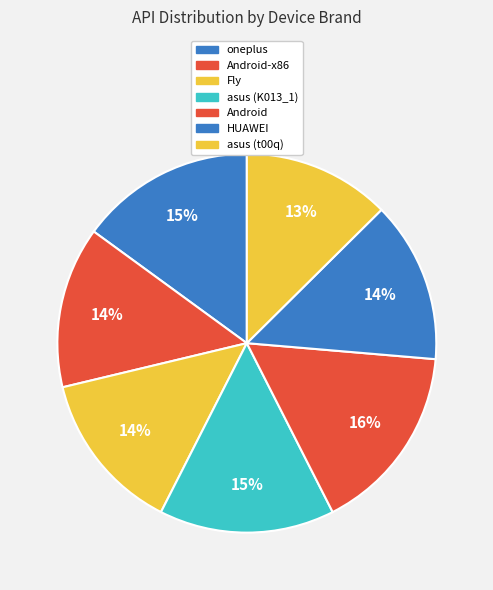

What percentage is the Android-x86 slice, to the nearest percent?

14%